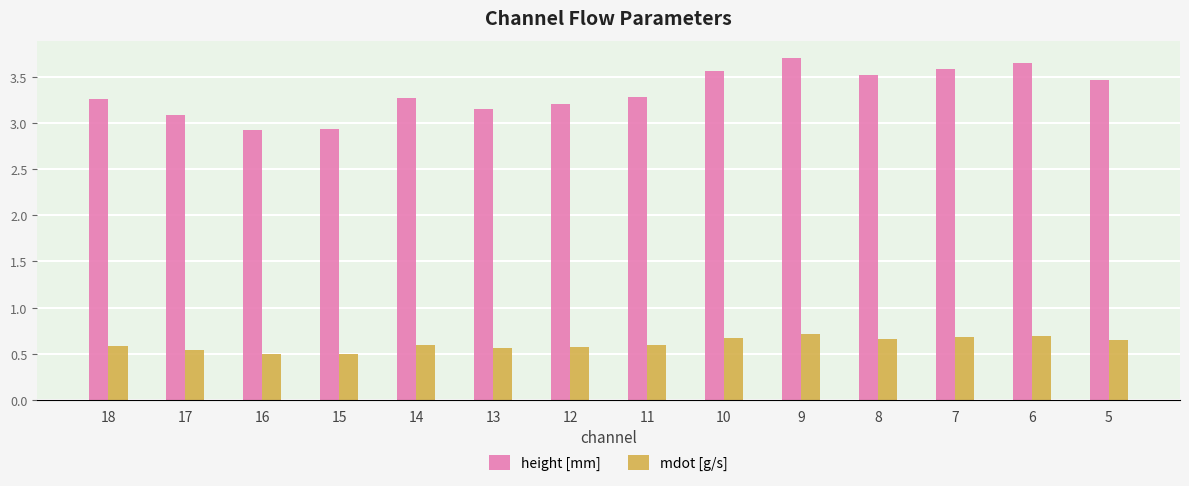

How many groups of bars are there?

14